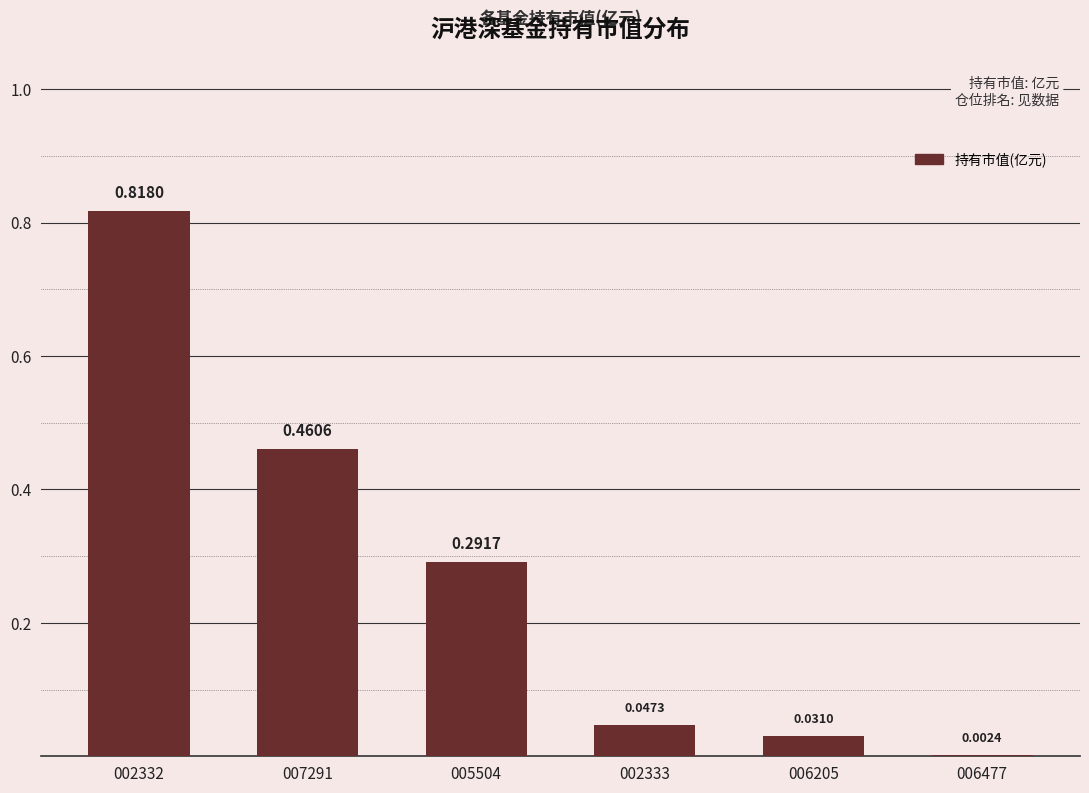

What is the sum of all values?

1.7